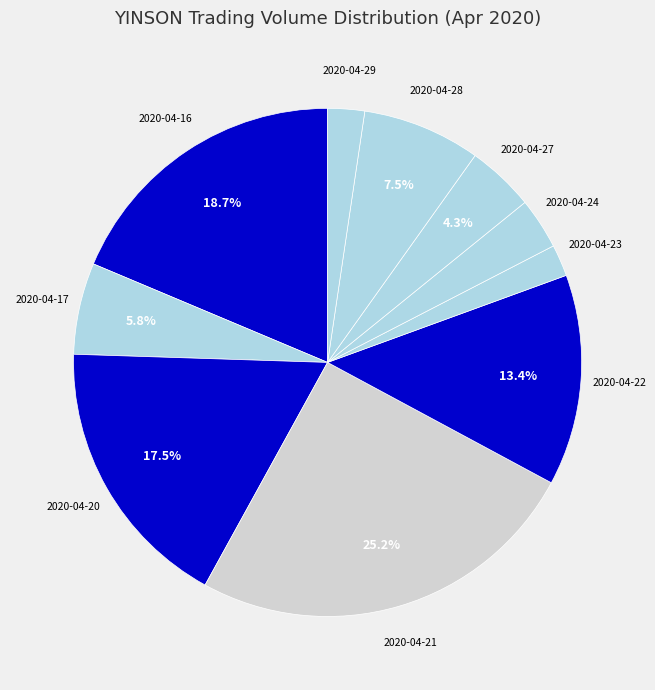

What is the smallest slice in the pie chart?

2020-04-23